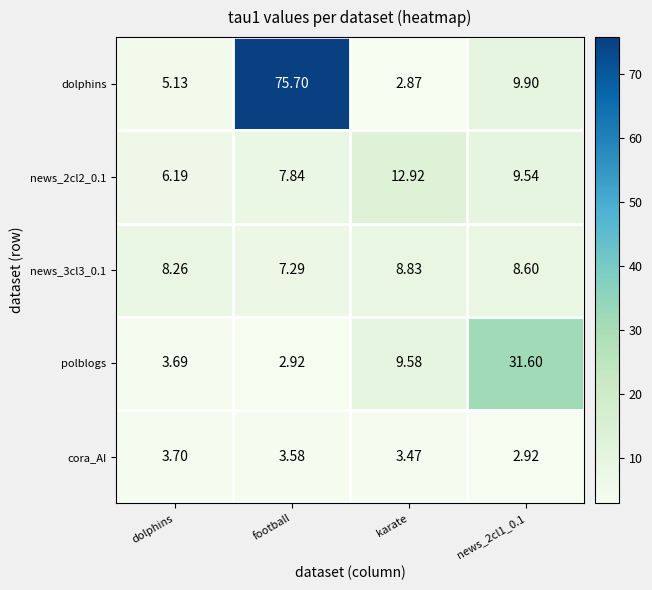

How many data points does each series have?

4